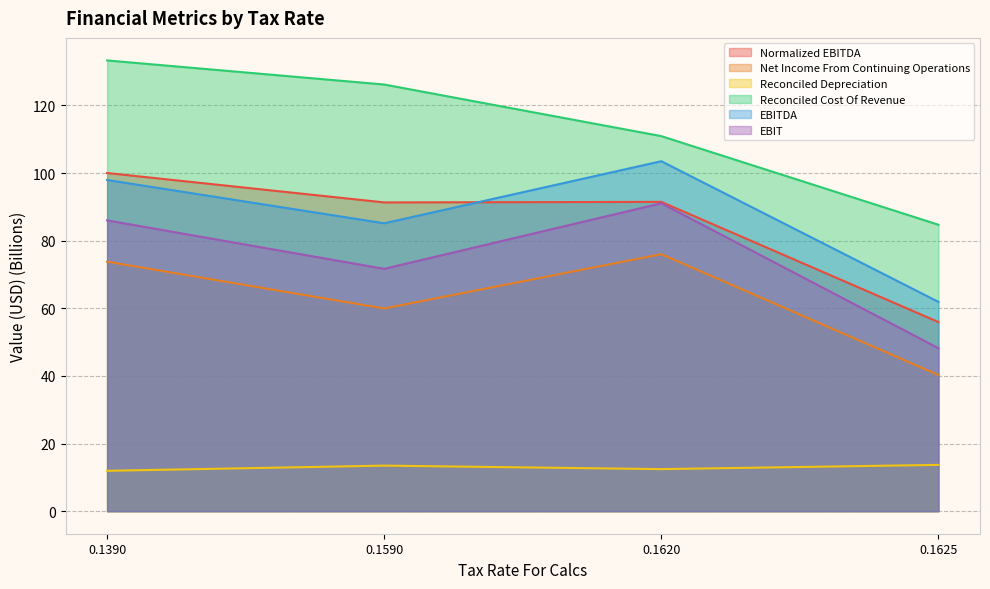

True or false: EBIT and Net Income From Continuing Operations intersect in this chart.

False